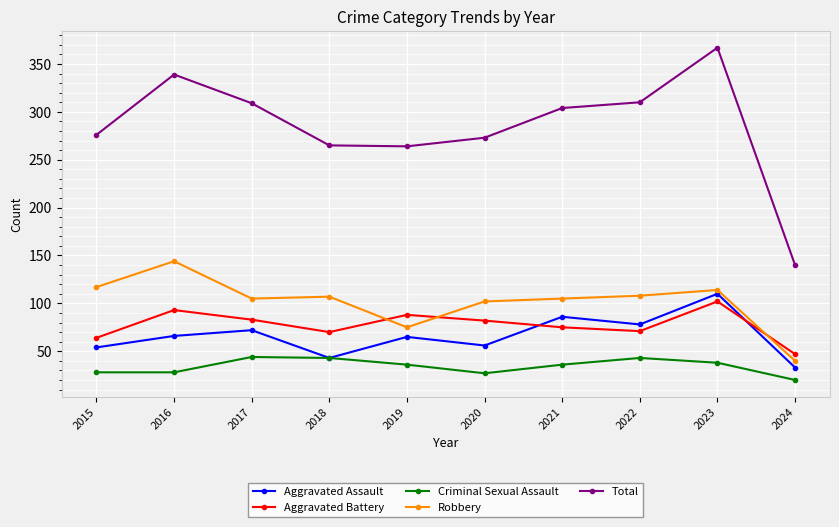

What is the total value across all series at 2015?

539